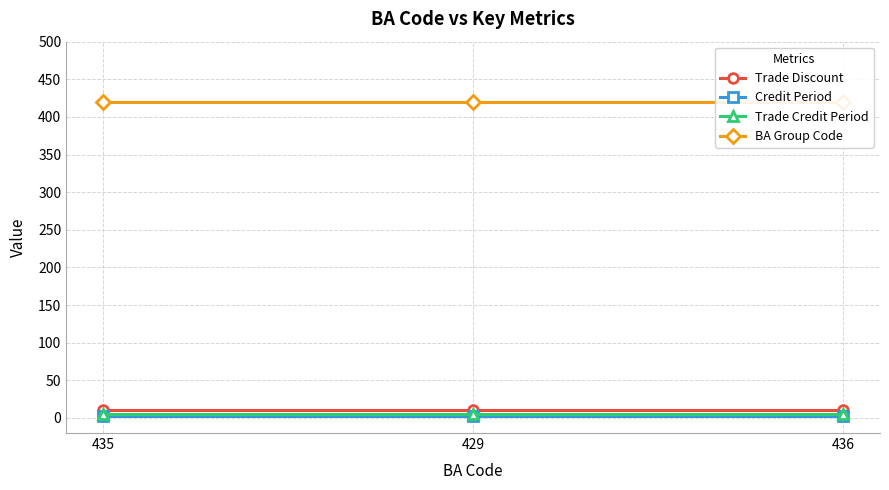

At how many categories does at least one series exceed 83?

3